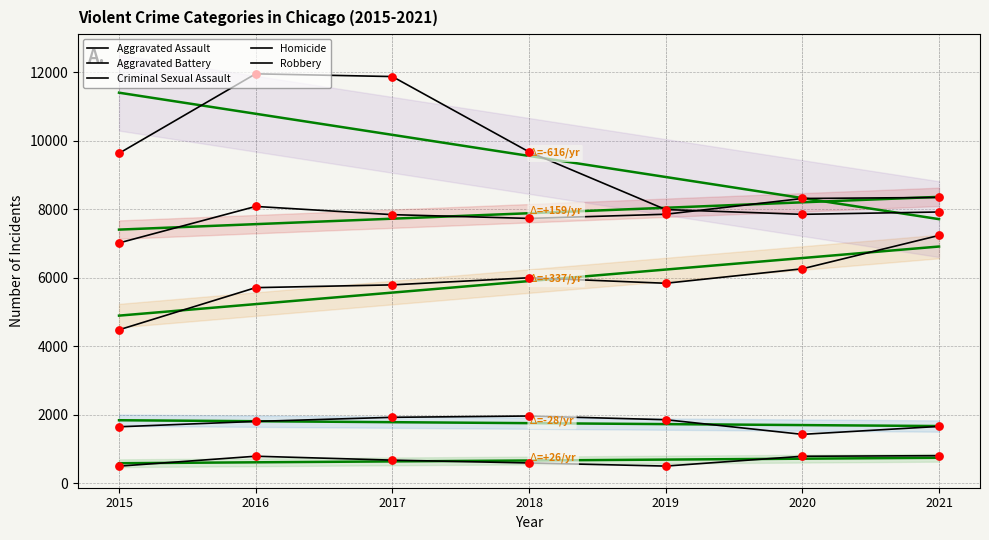

At which category is the sum across all series the highest?

2016